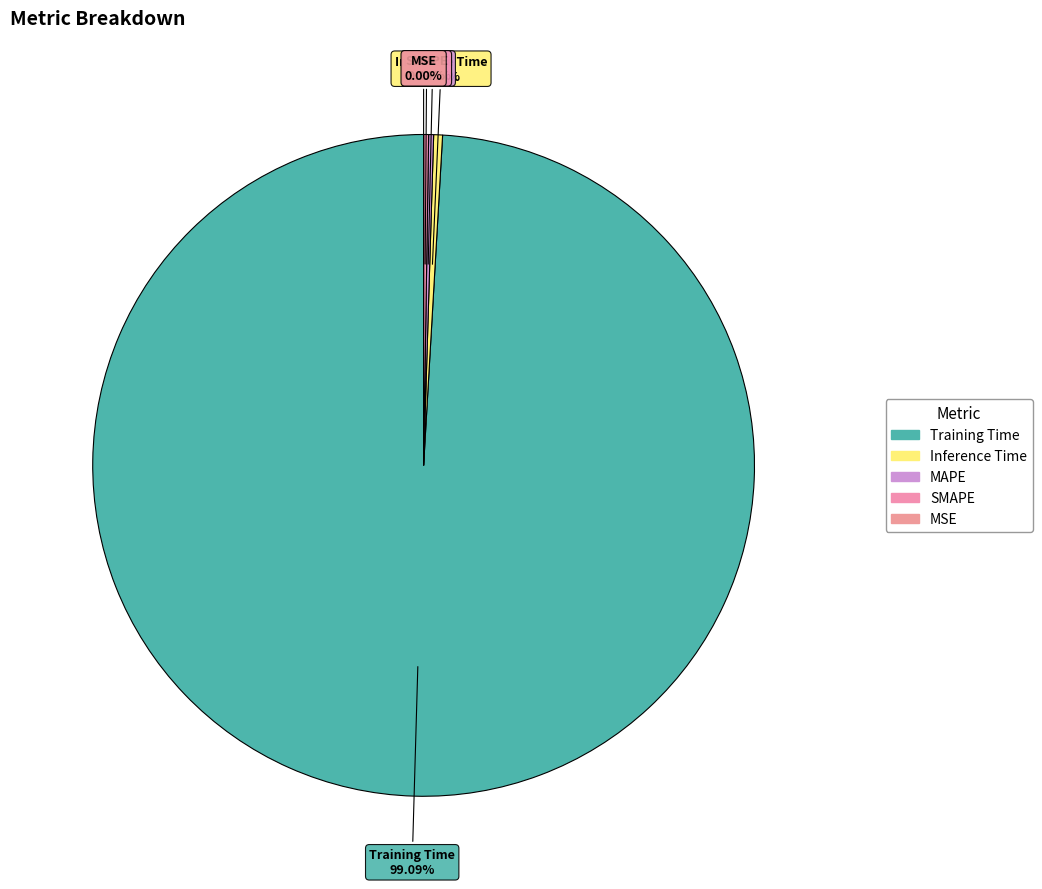

What percentage is the Training Time slice, to the nearest percent?

99%